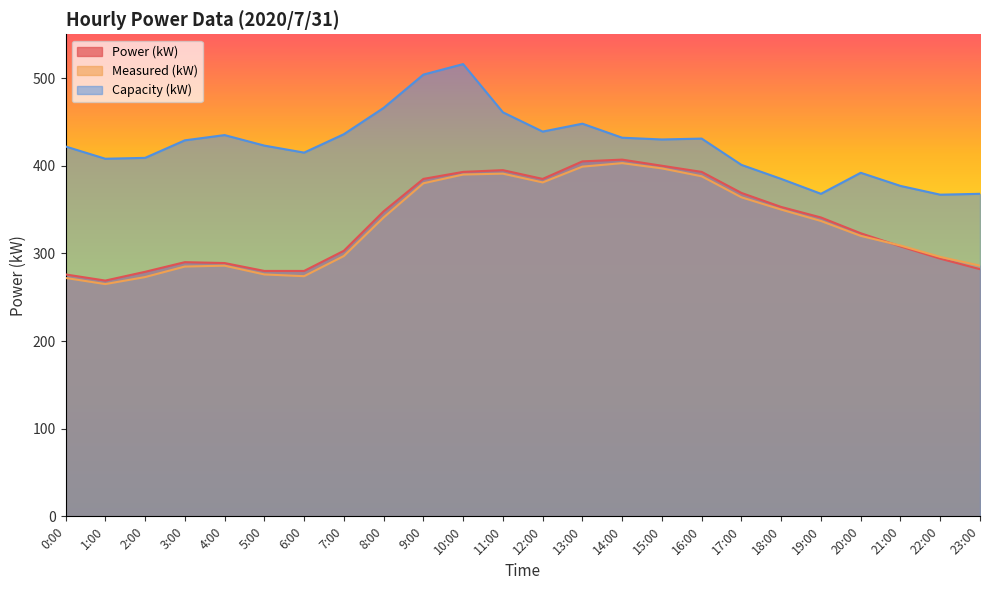

Which category has the highest value across all series?

10:00